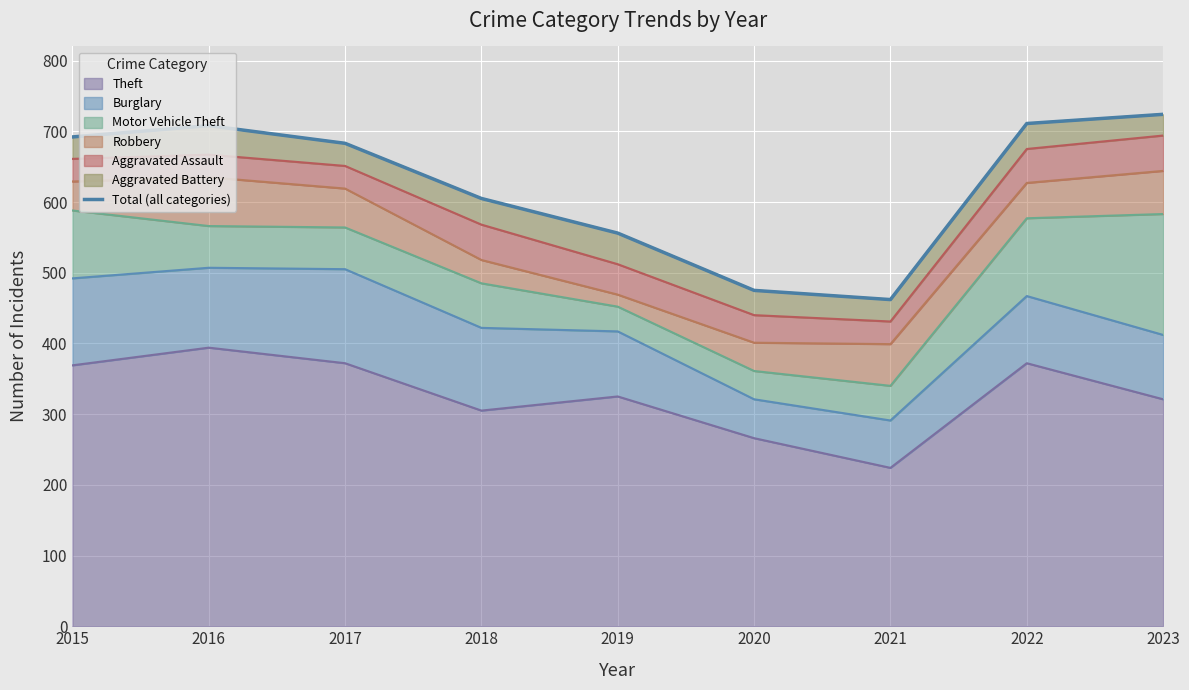

What is the average value?

624